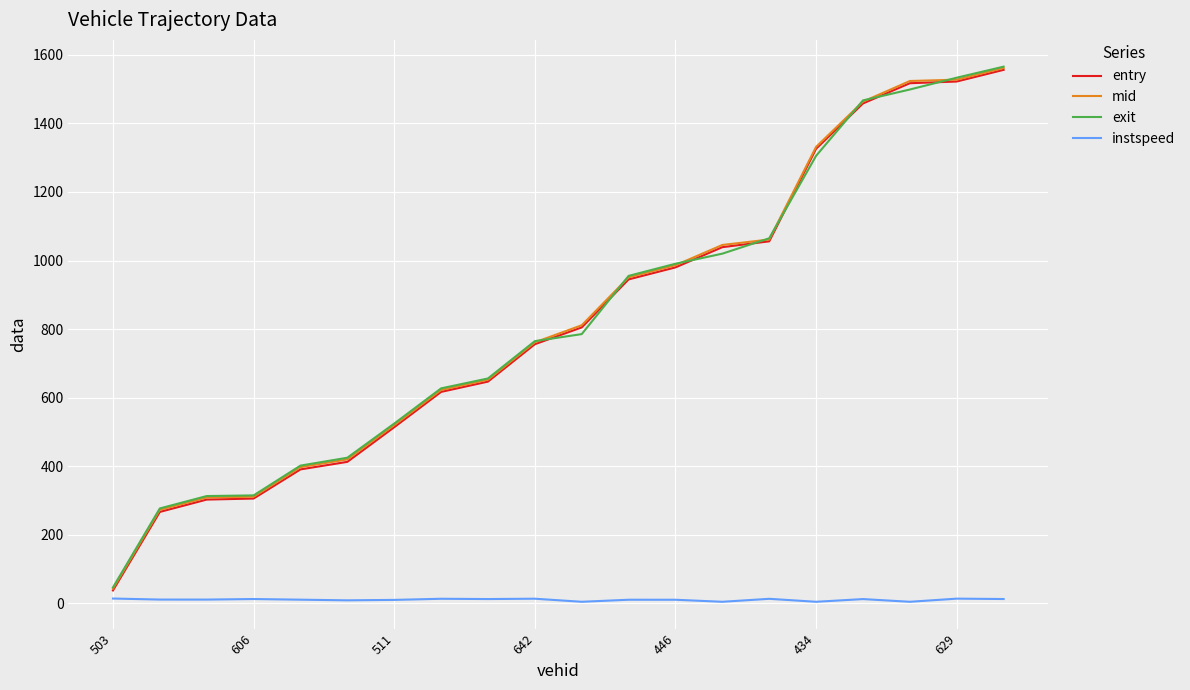

In instspeed, how many points are lower than both neighbors (excluding endpoints)?

7